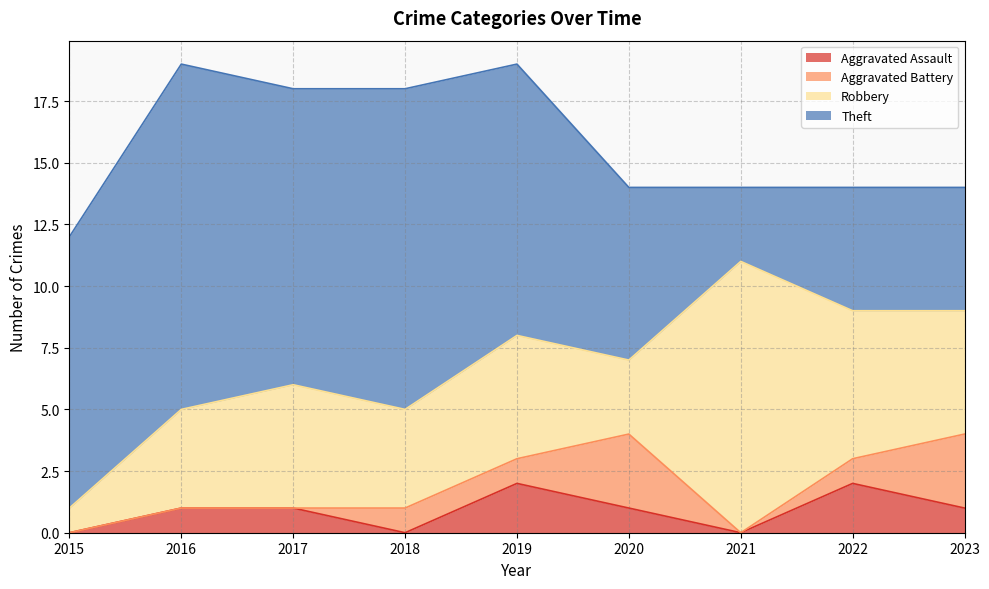

At how many categories does at least one series exceed 1?

9